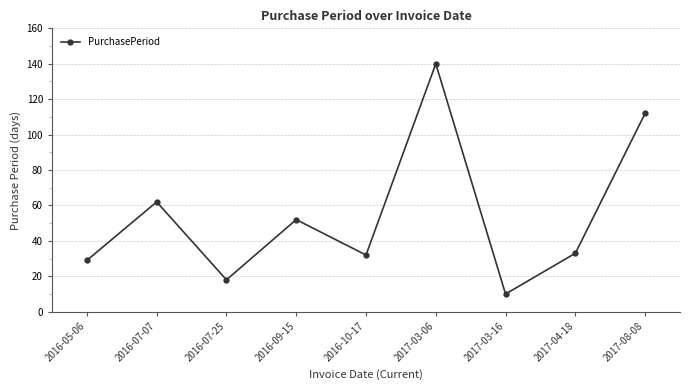

How many values are below 33?

4